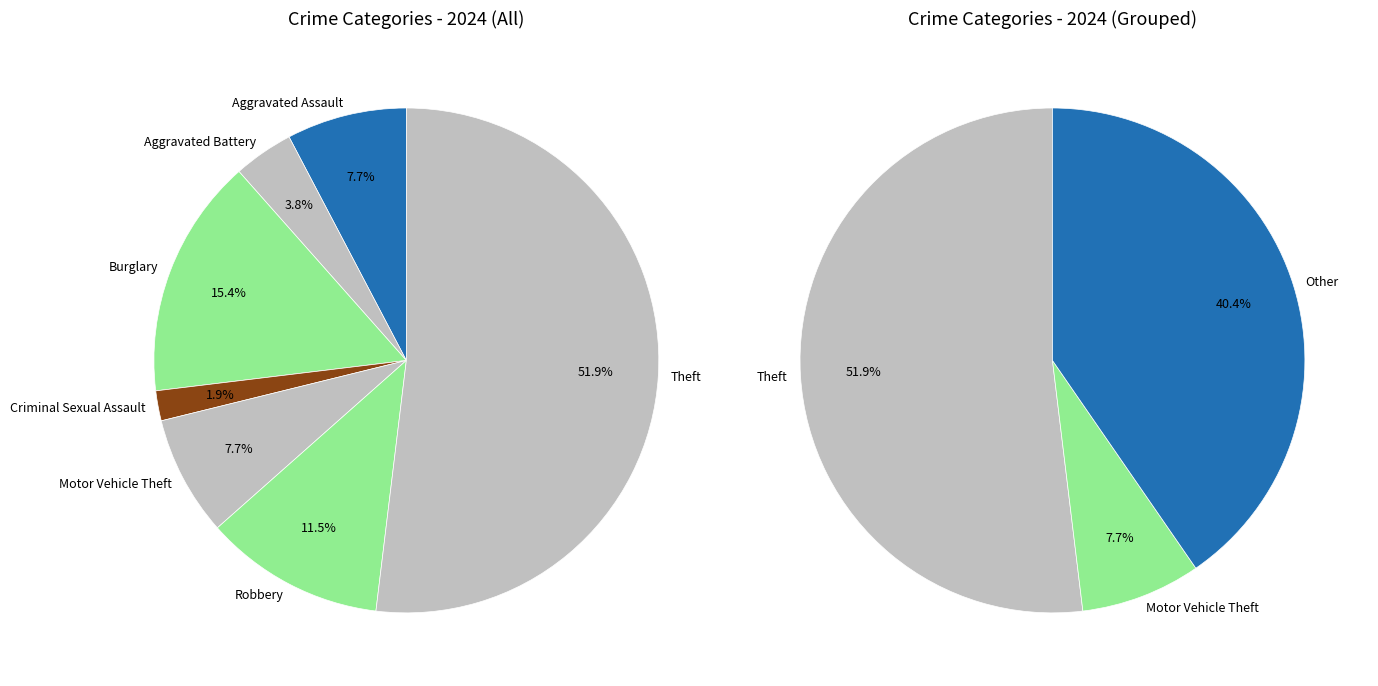

Is there a majority slice in this chart?

Yes